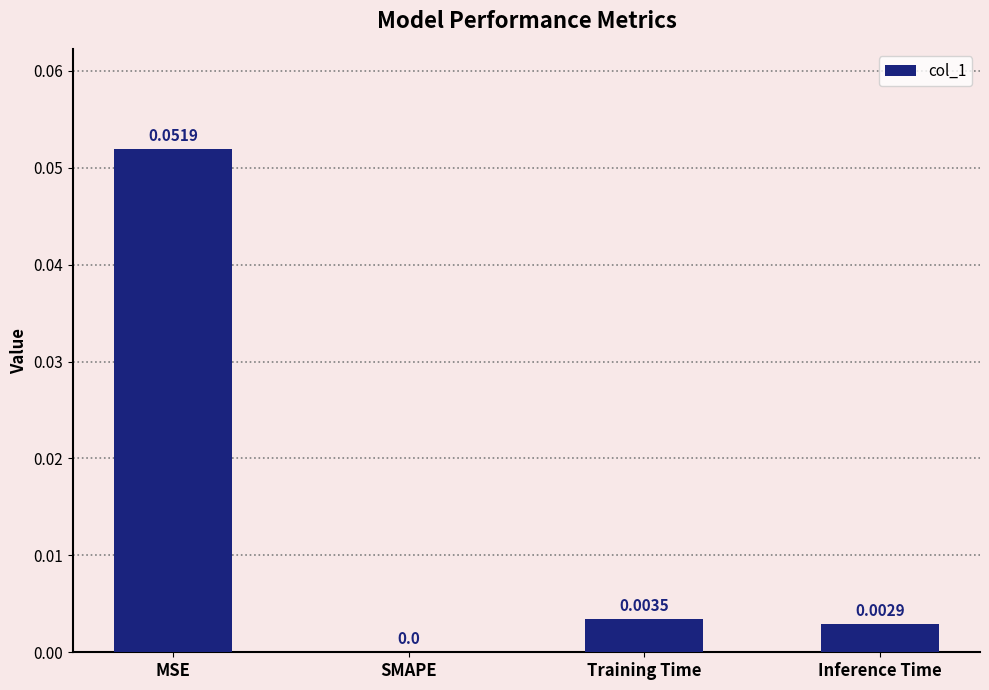

Which category has the highest value across all series?

MSE